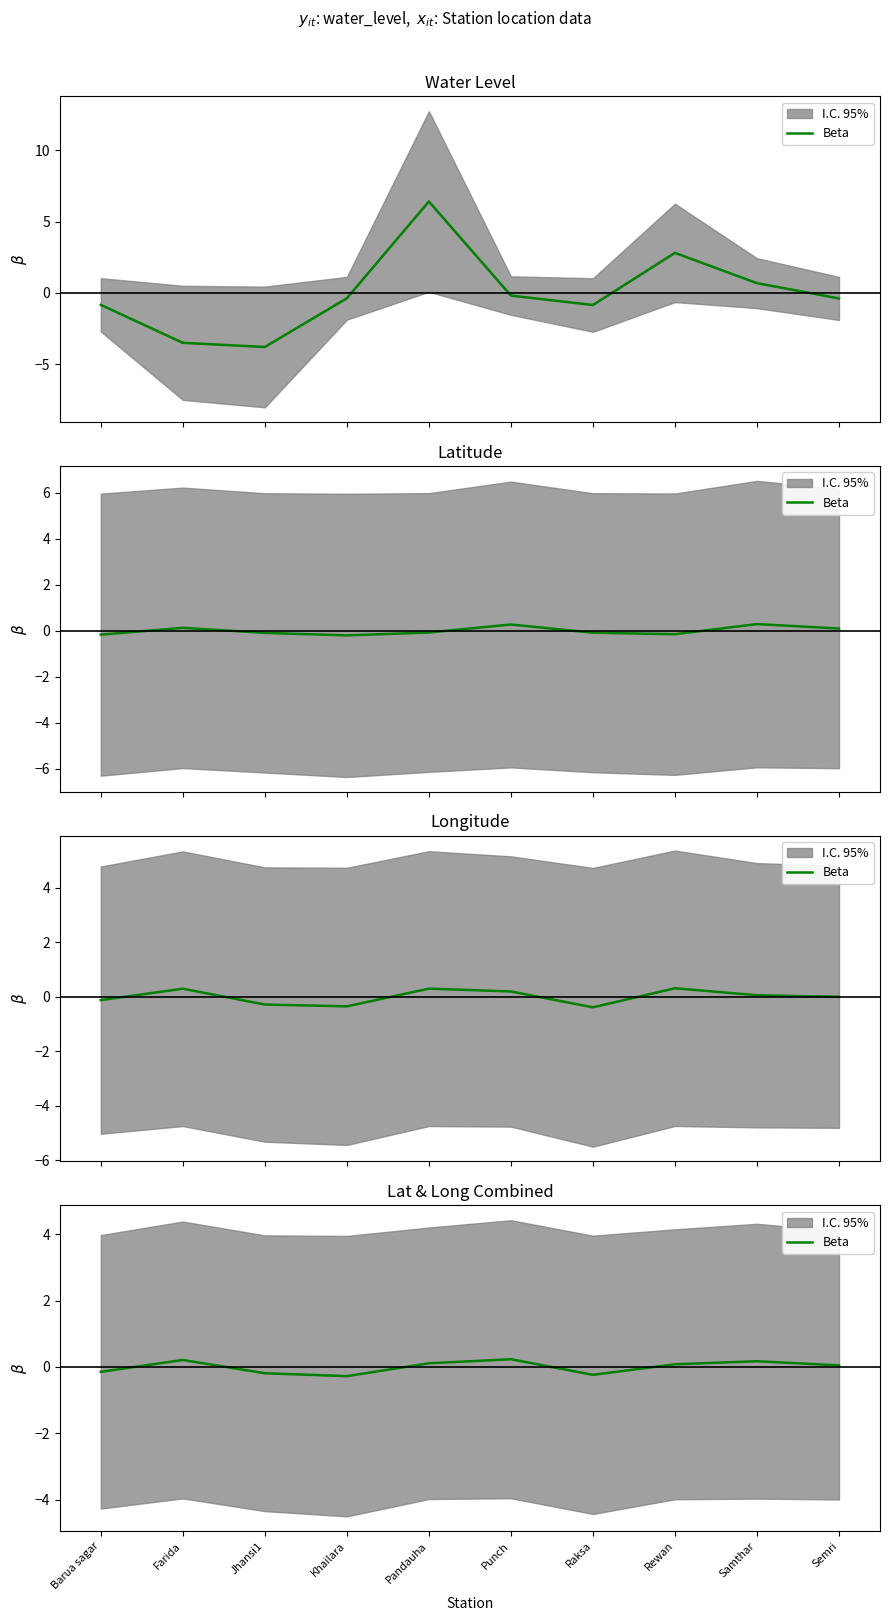

Is it true that the value at Samthar is 0.3?

False